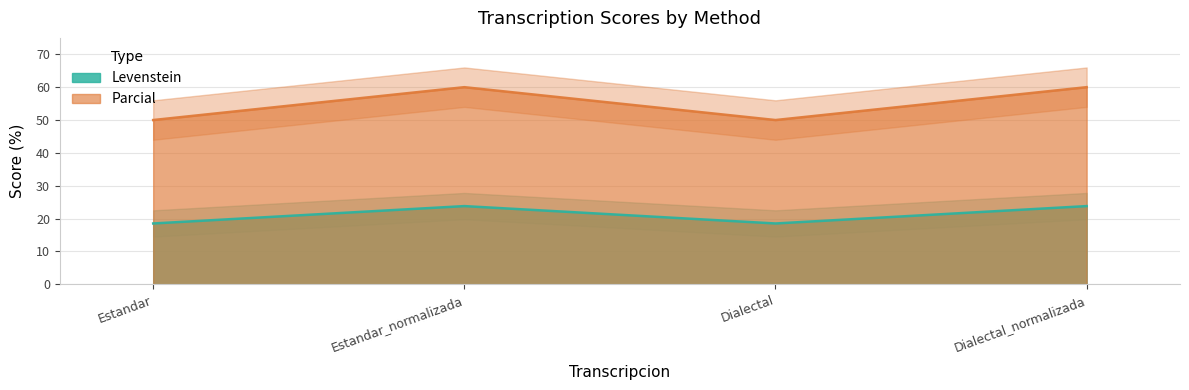

What is the label of the 1st point from the left?

Estandar